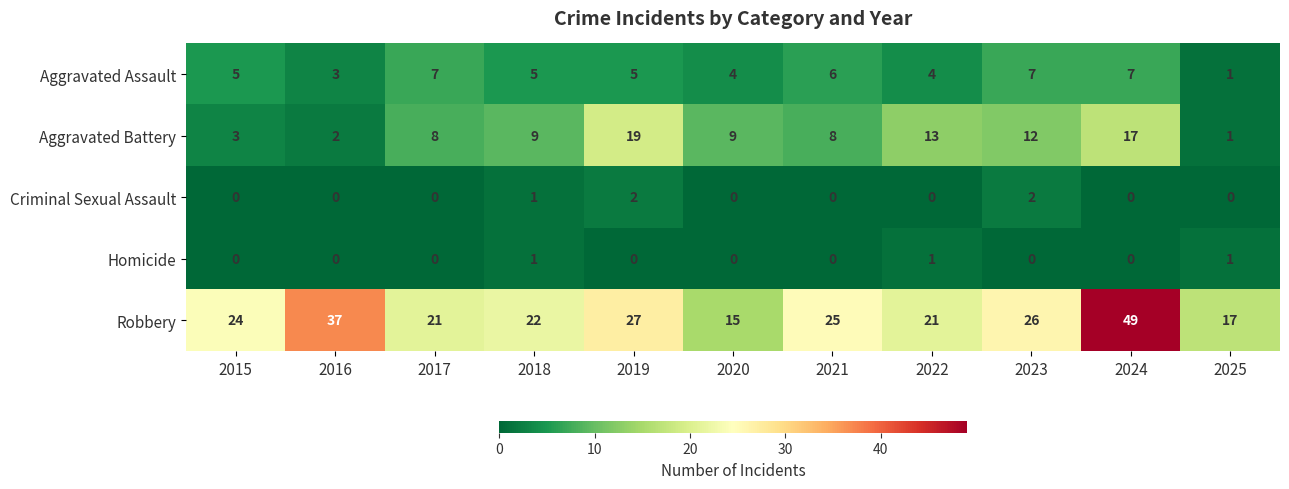

At which category is the sum across all series the highest?

2024